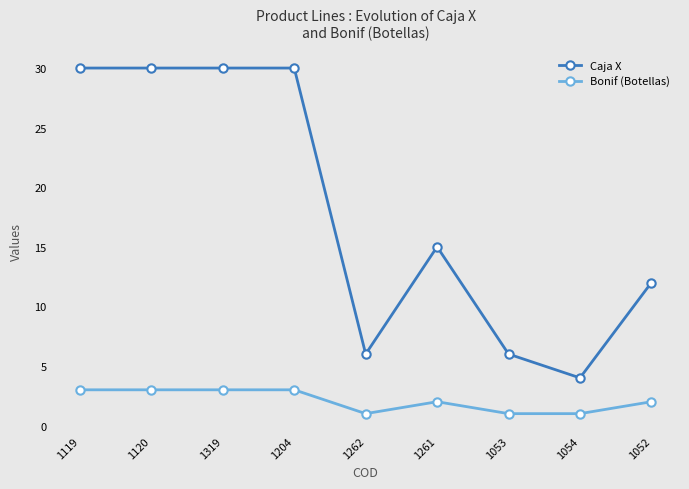

At 1054, list the series in order from largest to smallest.

Caja X, Bonif (Botellas)